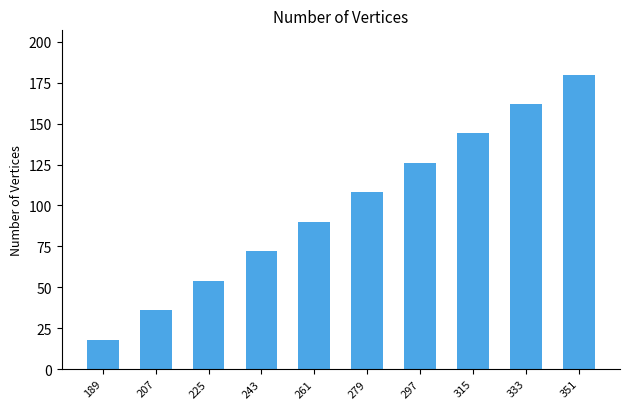

What is the smallest value displayed?

18